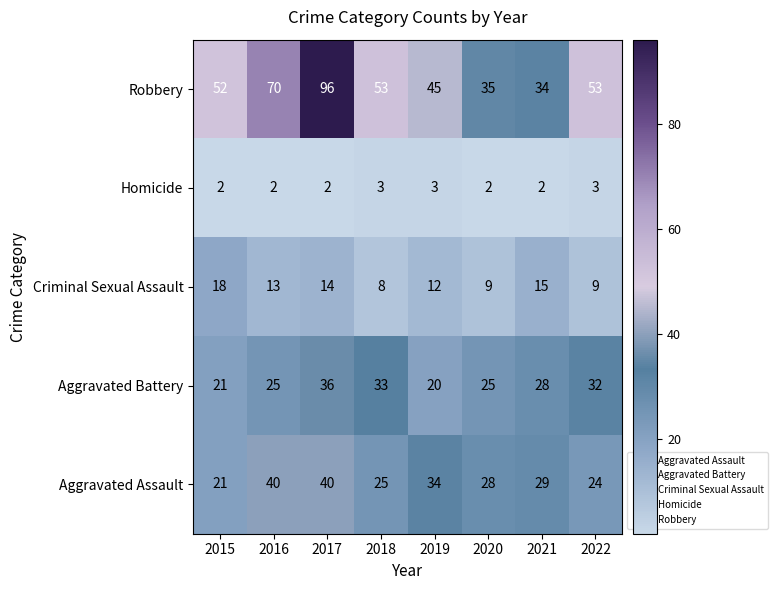

What is the difference between the maximum and minimum values in the Criminal Sexual Assault series?

10